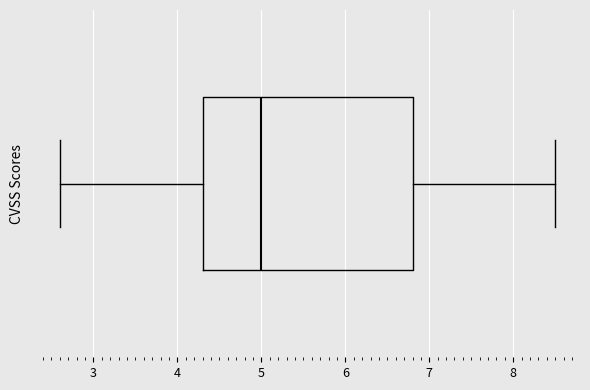

Where does the left whisker of the box end on the x-axis? The values are not printed on the chart, so give them approximately, as read against the axis.

2.6